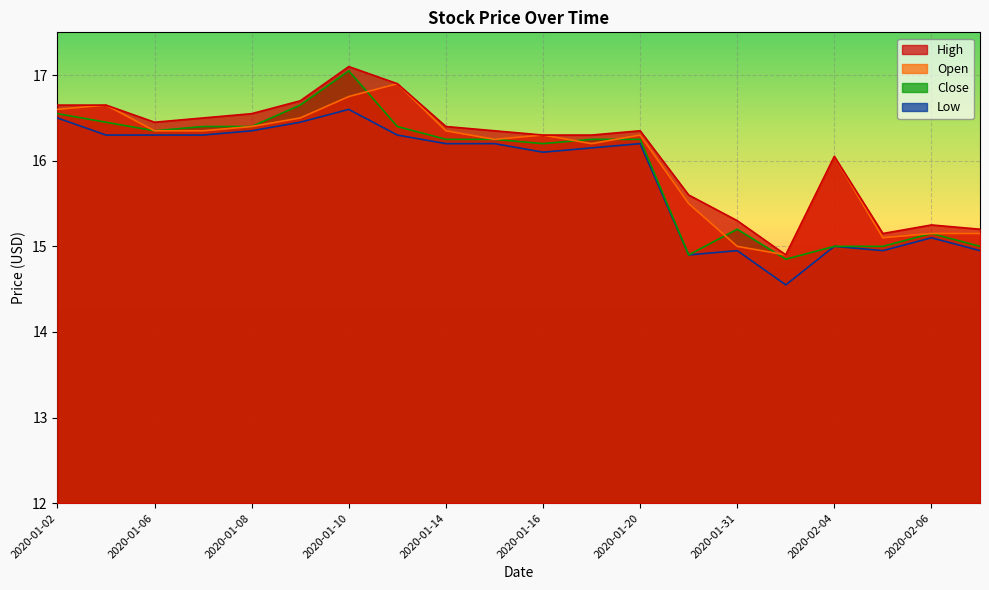

How many interior local peaks does the High series have?

4